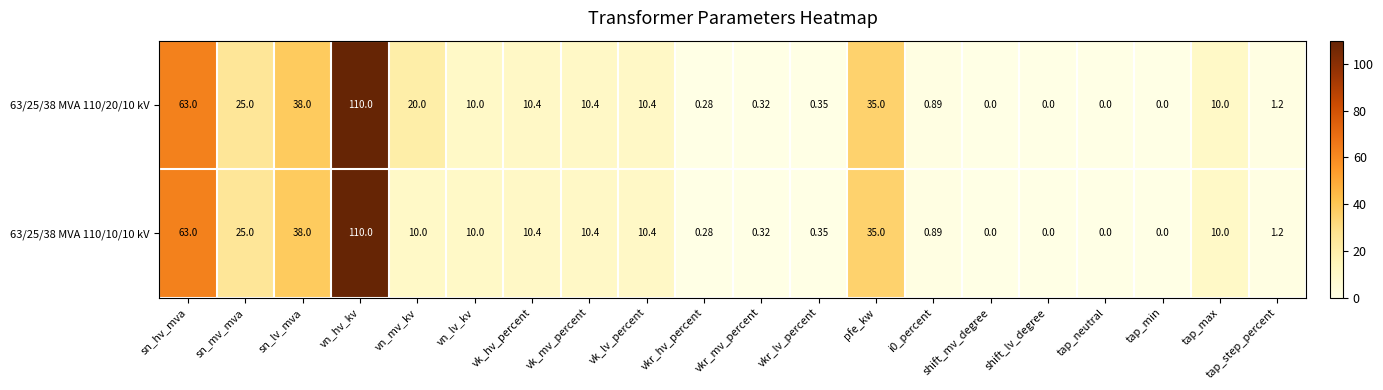

Is the value of 63/25/38 MVA 110/20/10 kV at vk_lv_percent greater than the value of 63/25/38 MVA 110/10/10 kV at vn_lv_kv?

Yes